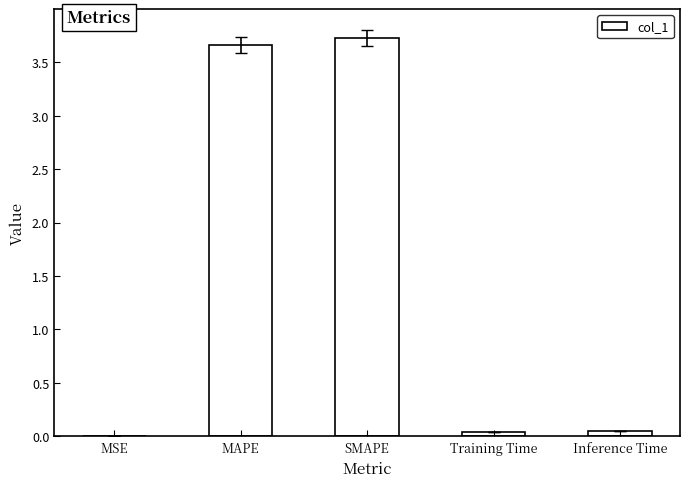

Which has a higher value, SMAPE or Inference Time?

SMAPE